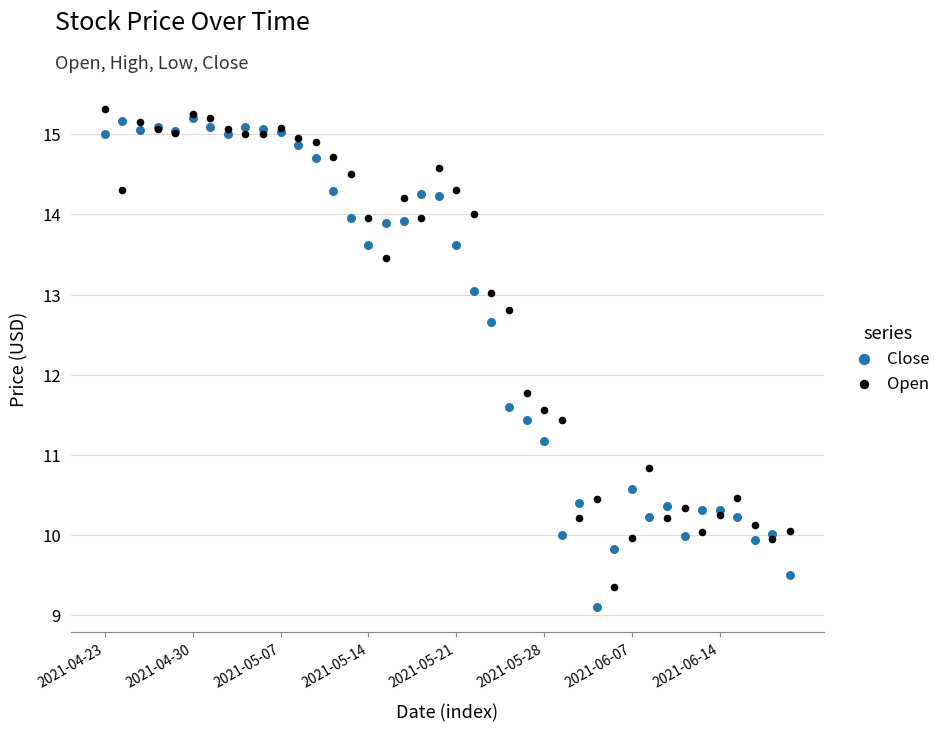

In the Close series, what Y value is closest to 12?

11.6